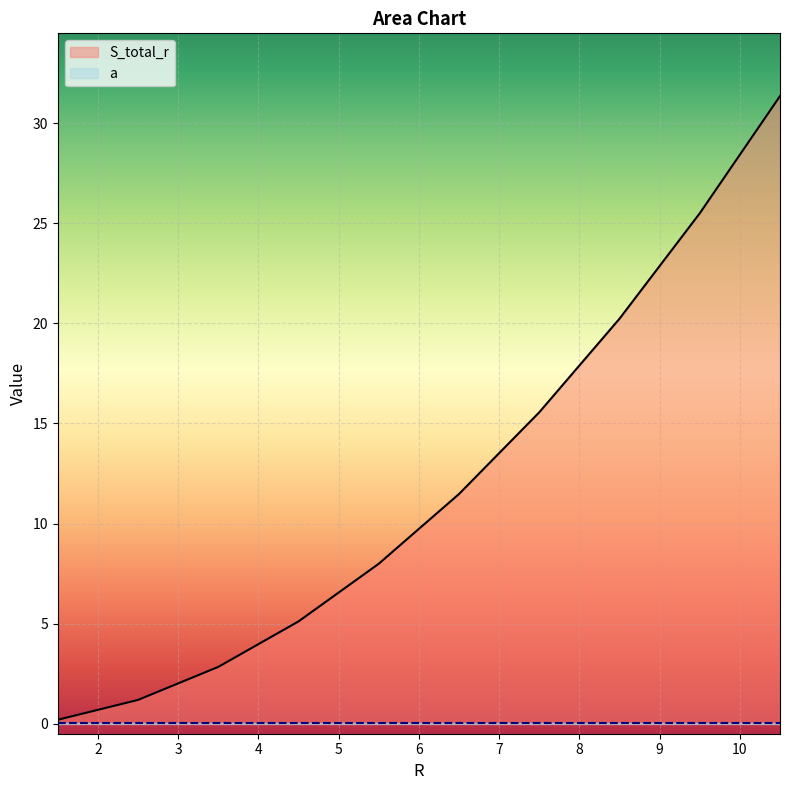

How many data points in S_total_r are above 11?

5